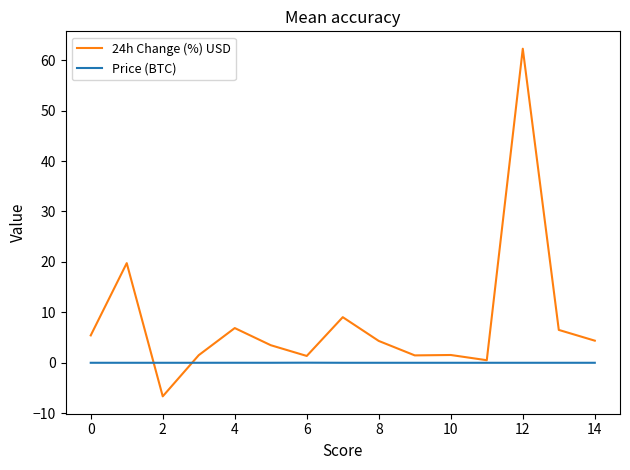

Is this an area chart (filled region under the line)?

No